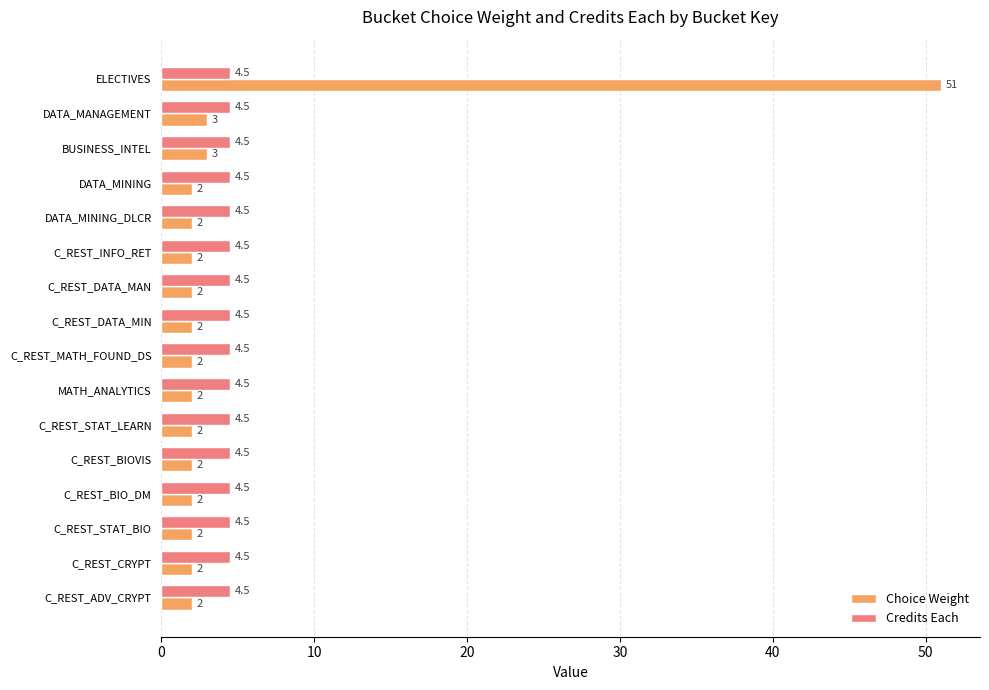

Rank the series at C_REST_STAT_BIO from highest to lowest value.

Credits Each, Choice Weight